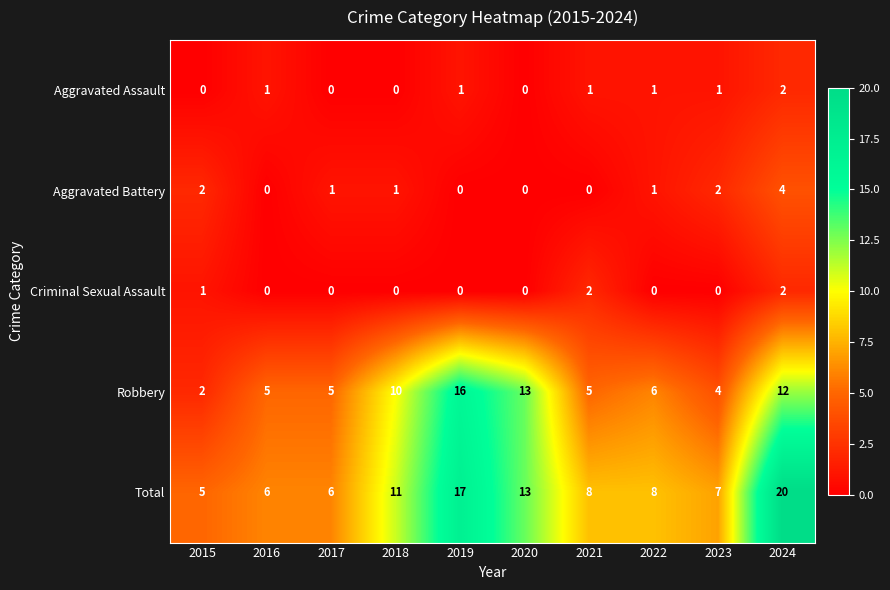

The value of Aggravated Battery at 2021 is -2. True or false?

False